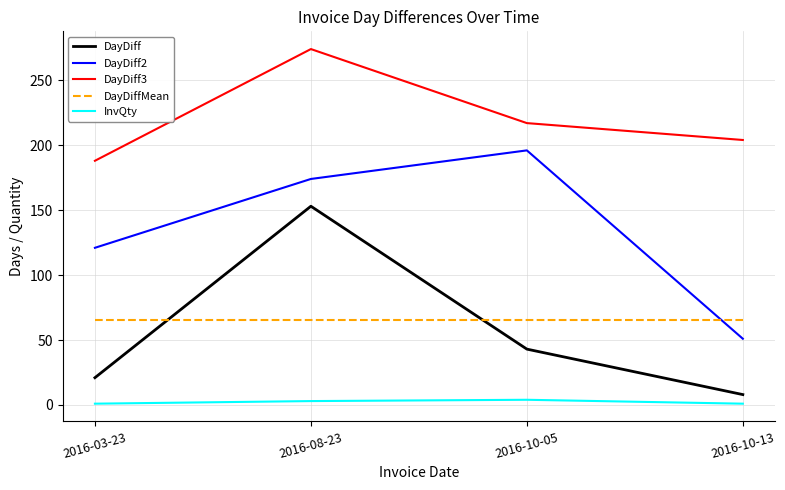

List the series in order of their peak value, lowest first.

InvQty, DayDiffMean, DayDiff, DayDiff2, DayDiff3